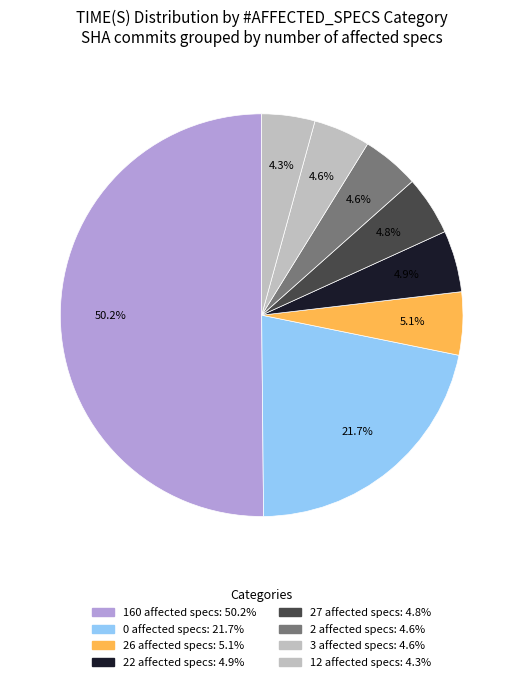

Which category has the biggest portion of the pie?

160 specs (57822a00)